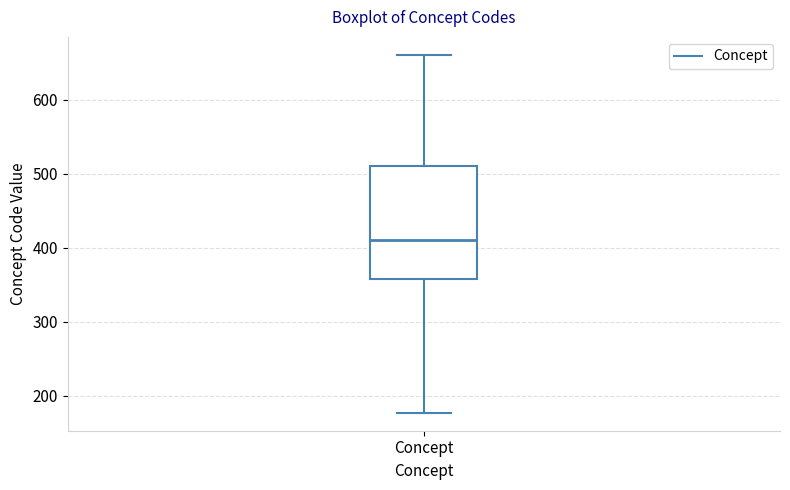

Read this box plot against the y-axis: the position of the median line, the range covered by the box, and the ends of both whiskers. The values are not printed on the chart, so give them approximately, as read against the axis.

median 410, box 360 to 510, whiskers 180 to 660